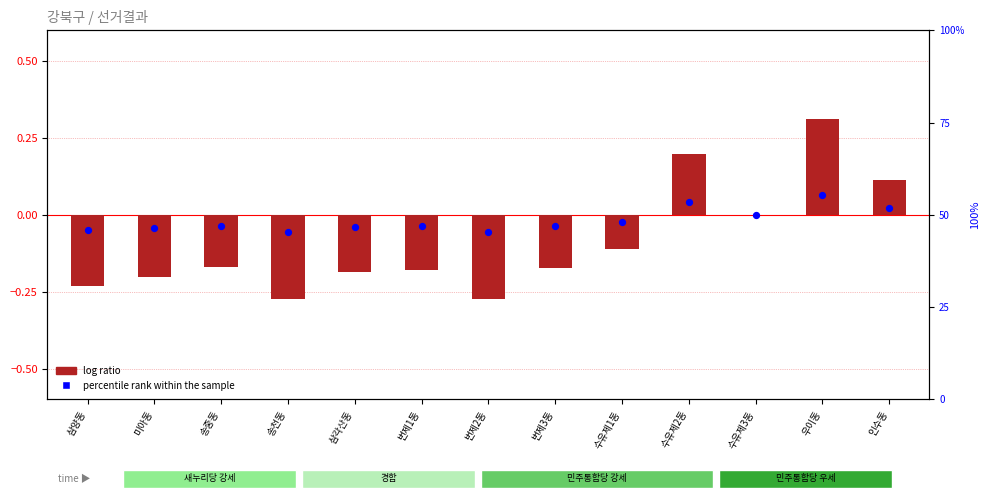

Which series has the widest spread of Y values?

percentile rank within the sample